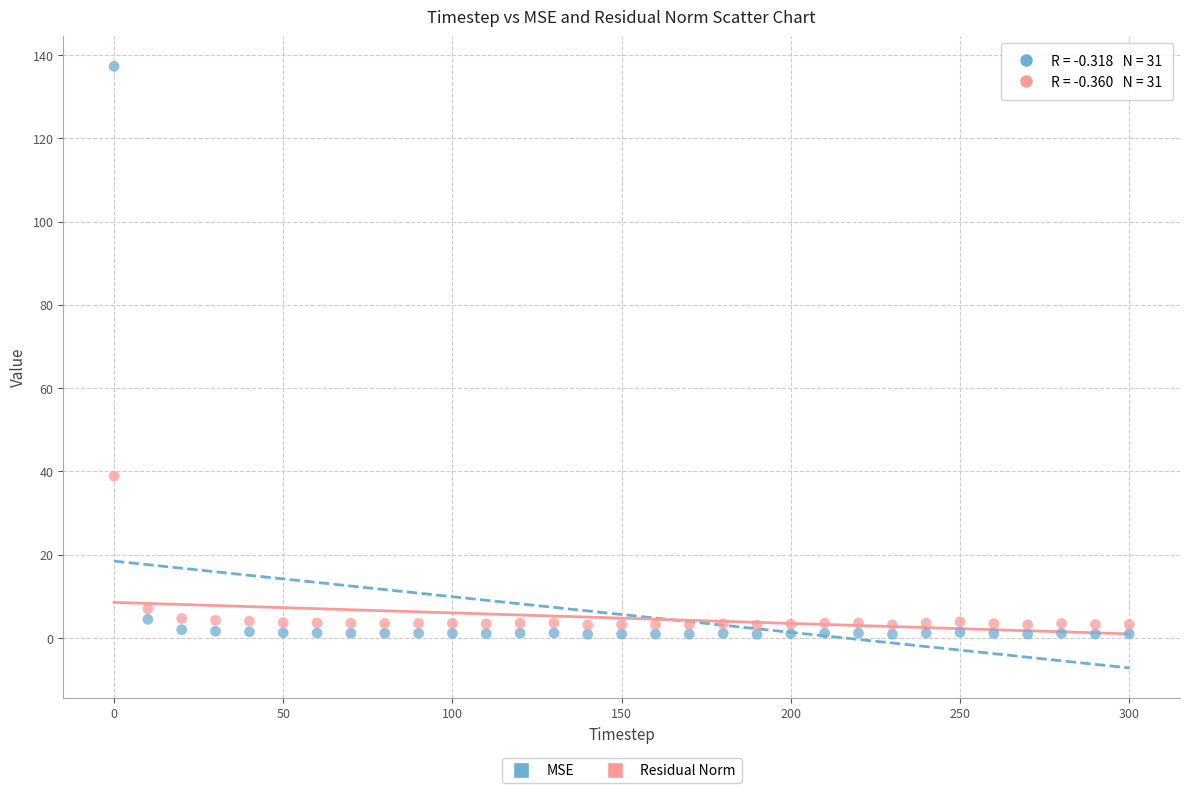

In the MSE series, what Y value is closest to 69?

4.5